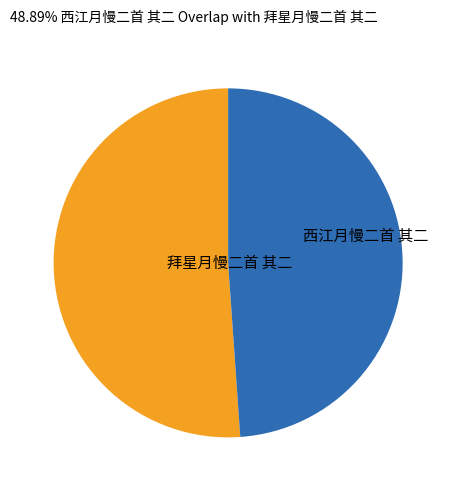

How many segments does this pie chart have?

2